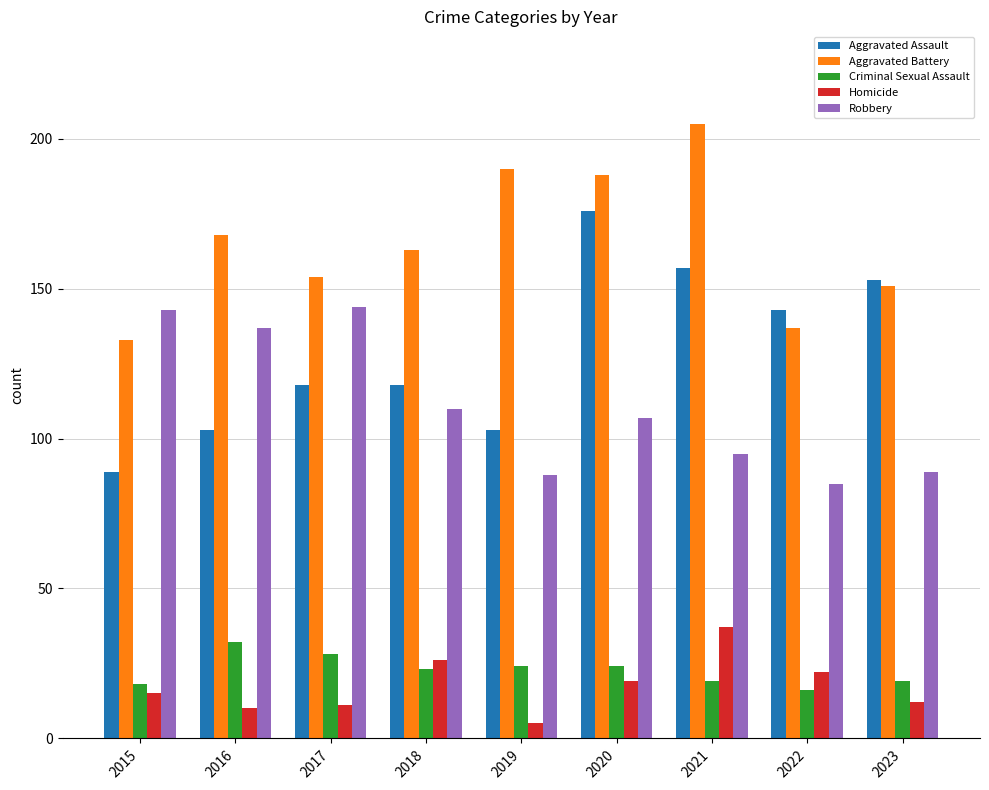

What is the spread (max minus min) of values at 2019?

185